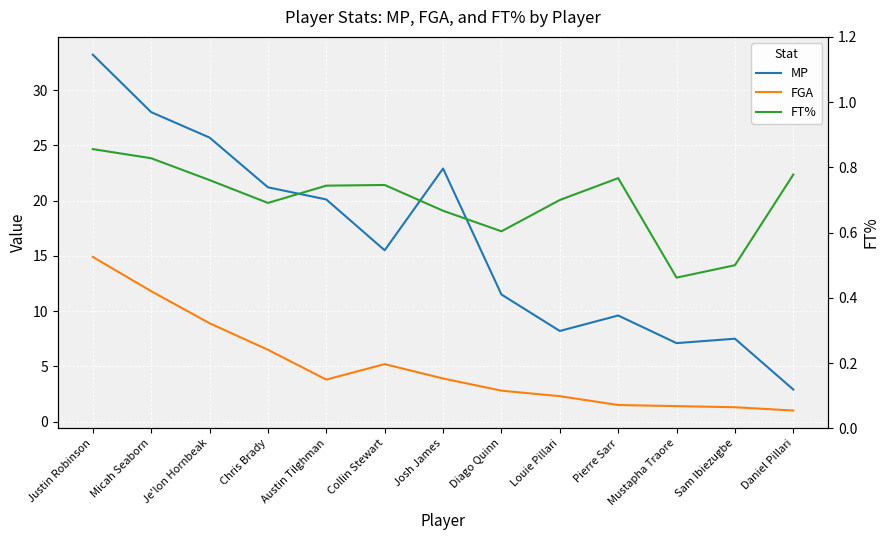

At which label is FGA closest to 7?

Chris Brady